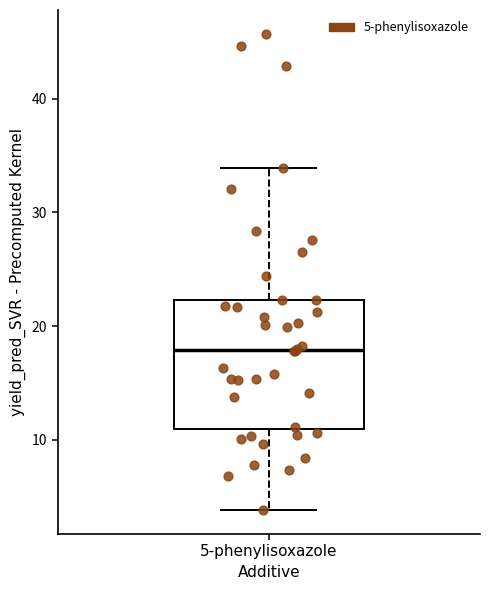

Read this box plot against the y-axis: the position of the median line, the range covered by the box, and the ends of both whiskers. The values are not printed on the chart, so give them approximately, as read against the axis.

median 18, box 11 to 22, whiskers 4 to 34